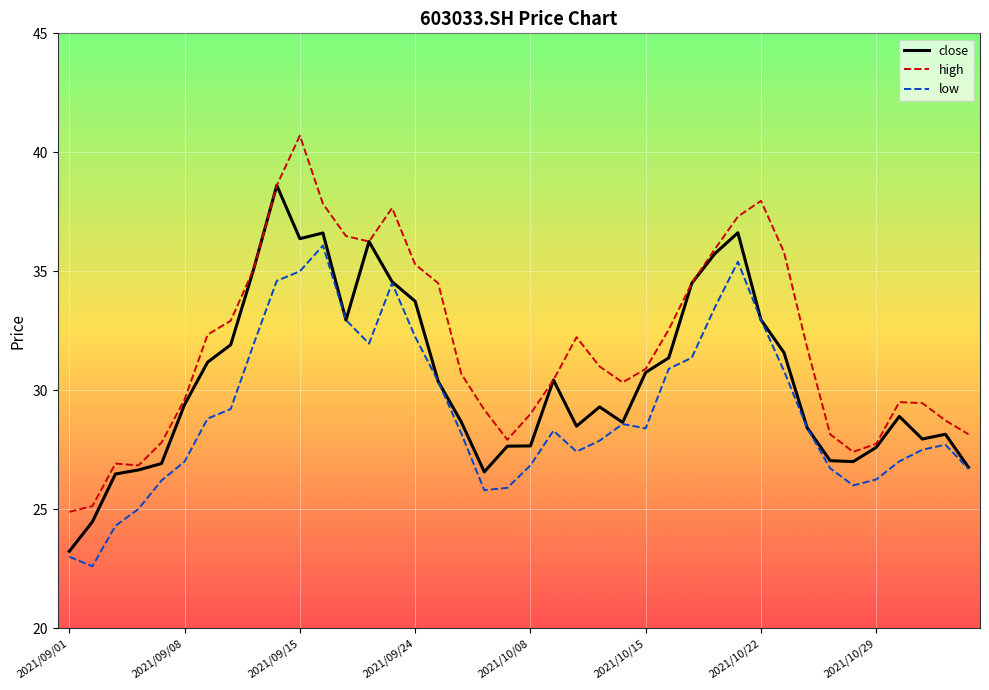

What is the greatest value displayed?

40.7